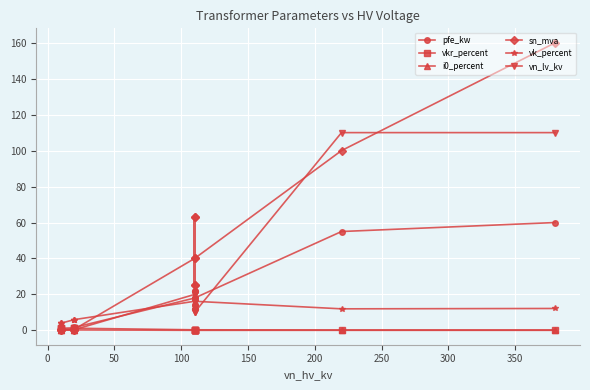

In vk_percent, how many points are lower than both neighbors (excluding endpoints)?

3